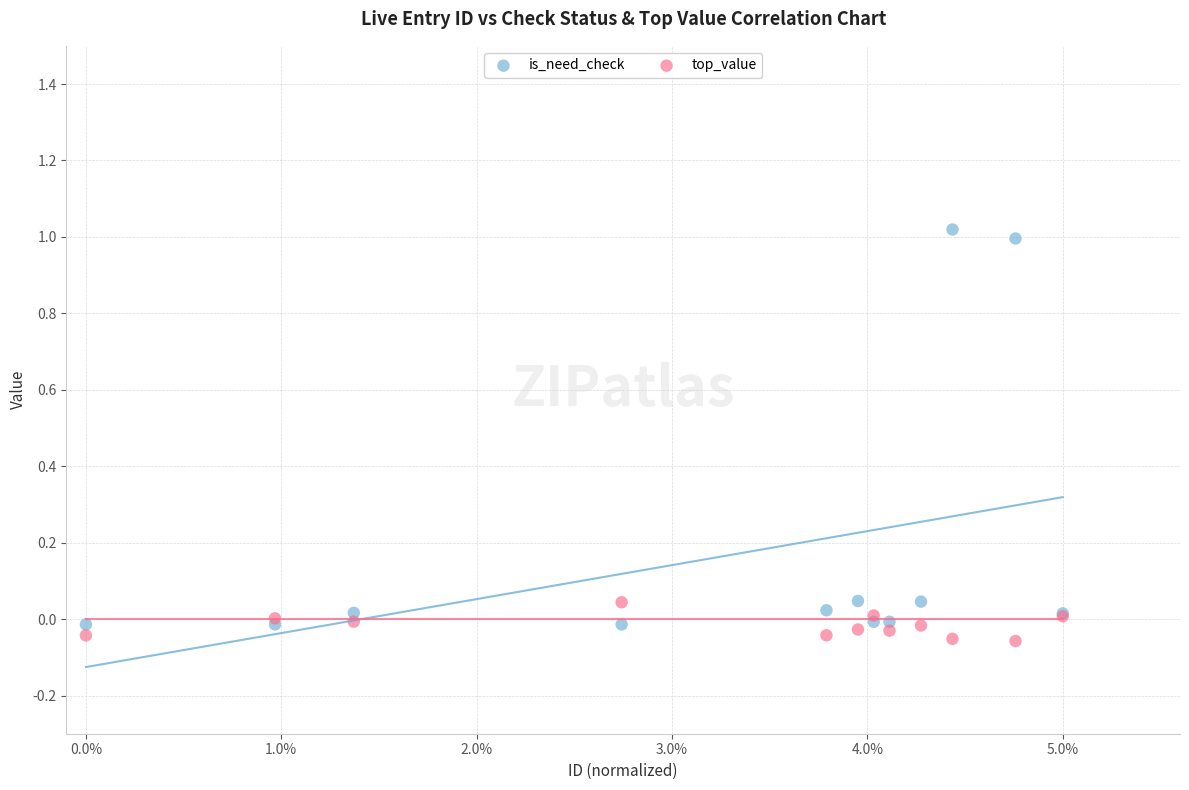

Which series has the largest Y range (max minus min)?

is_need_check